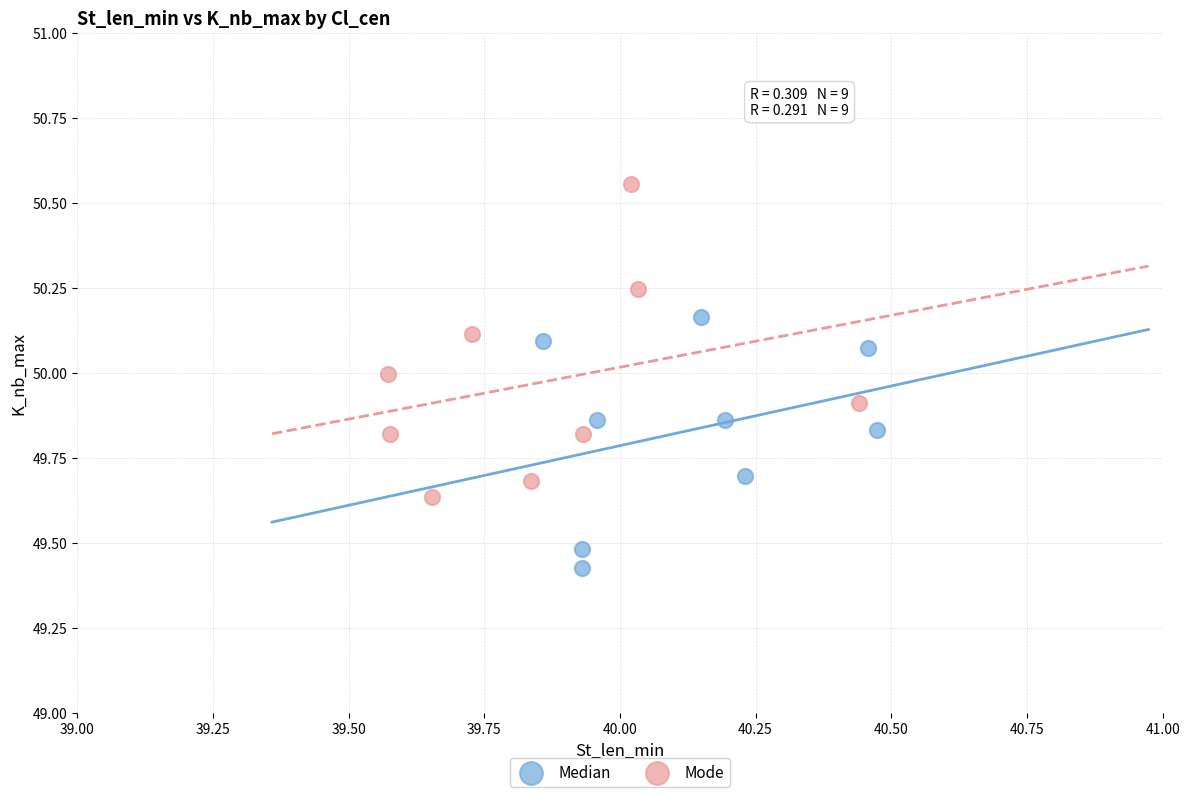

Which series contains the highest Y value?

Mode